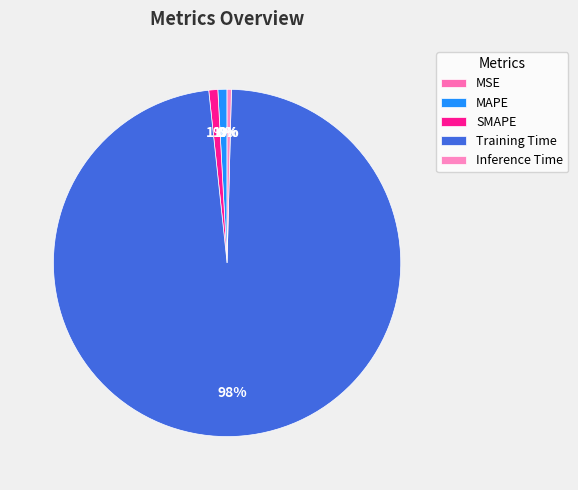

Count the number of slices in the pie.

5